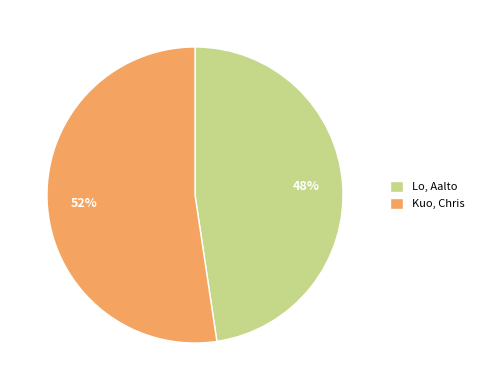

Count the number of slices in the pie.

2